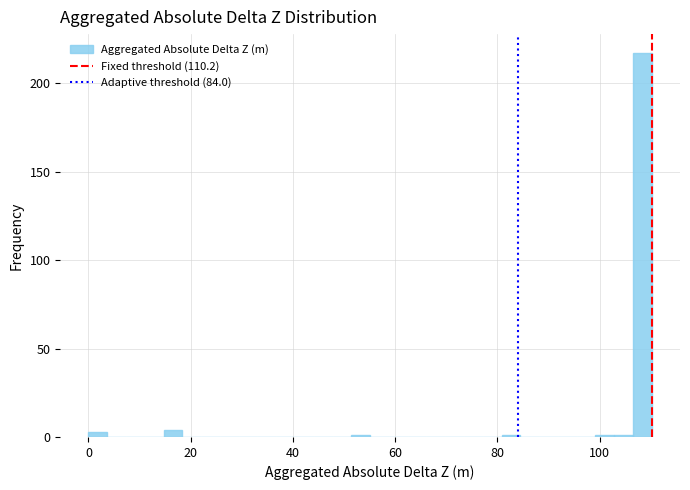

Read against the x-axis, roughly where is the centre of the tallest bar?

108